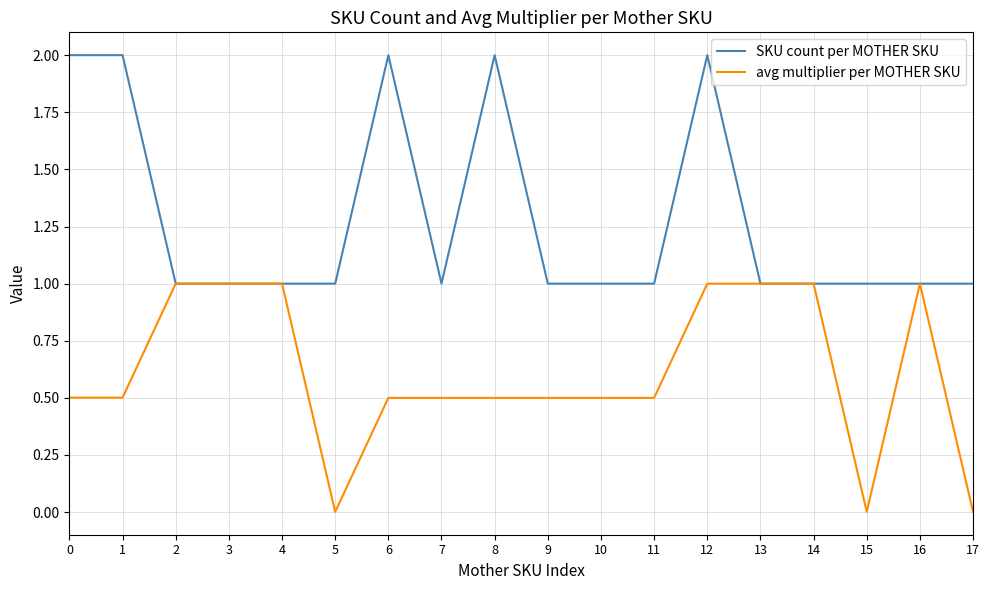

Is the value of SKU count per MOTHER SKU at 14 greater than the value of avg multiplier per MOTHER SKU at 1?

Yes